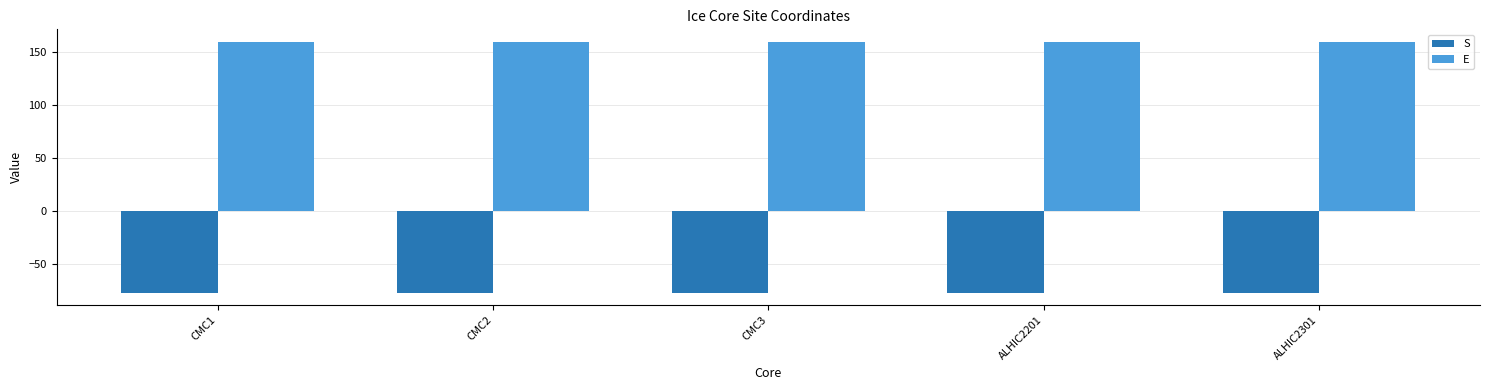

Are the bars horizontal?

No